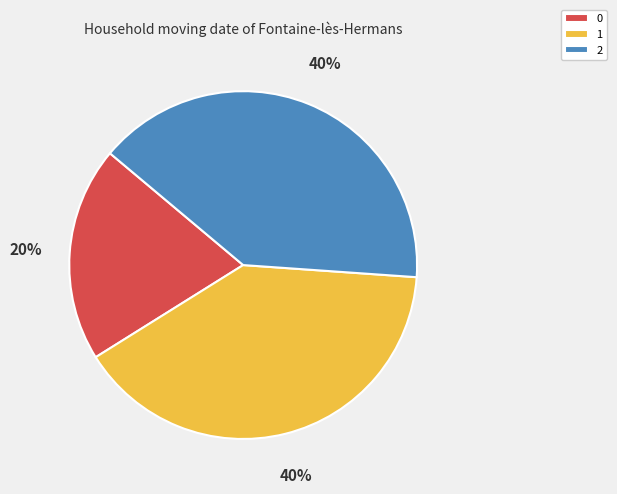

Does any single category account for the majority?

No